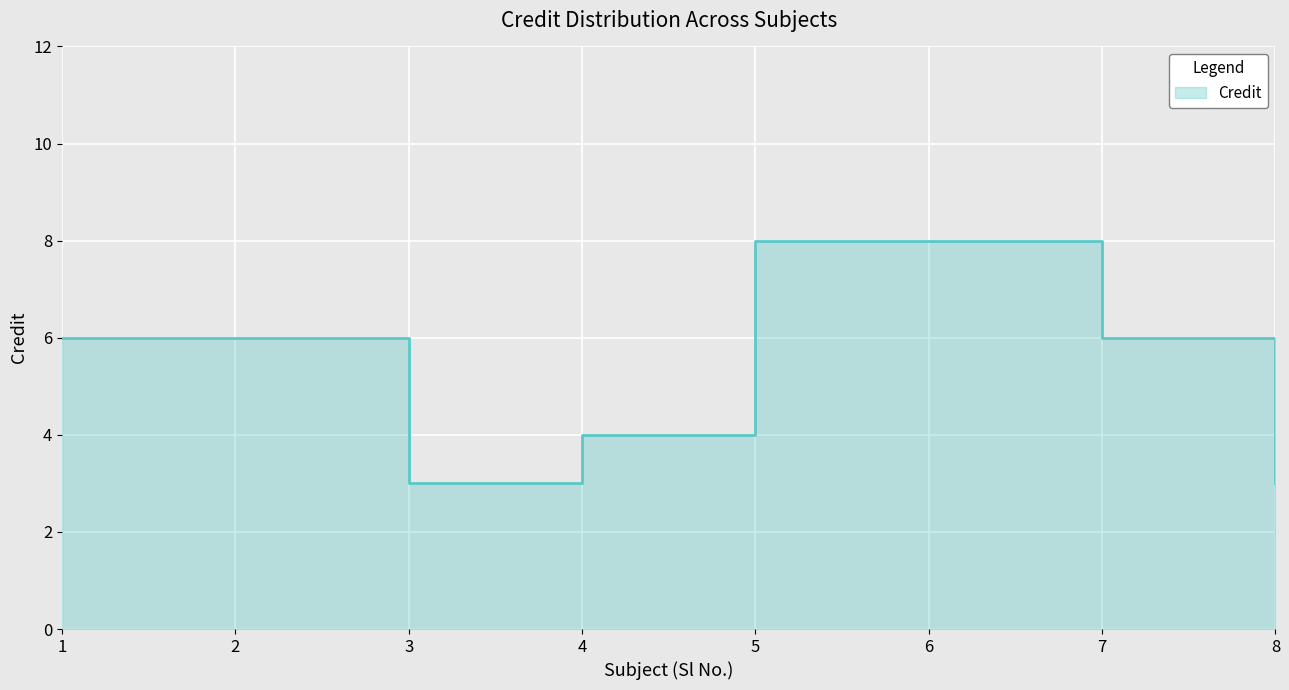

List the labels in order of value, smallest first.

3, 8, 4, 1, 2, 7, 5, 6